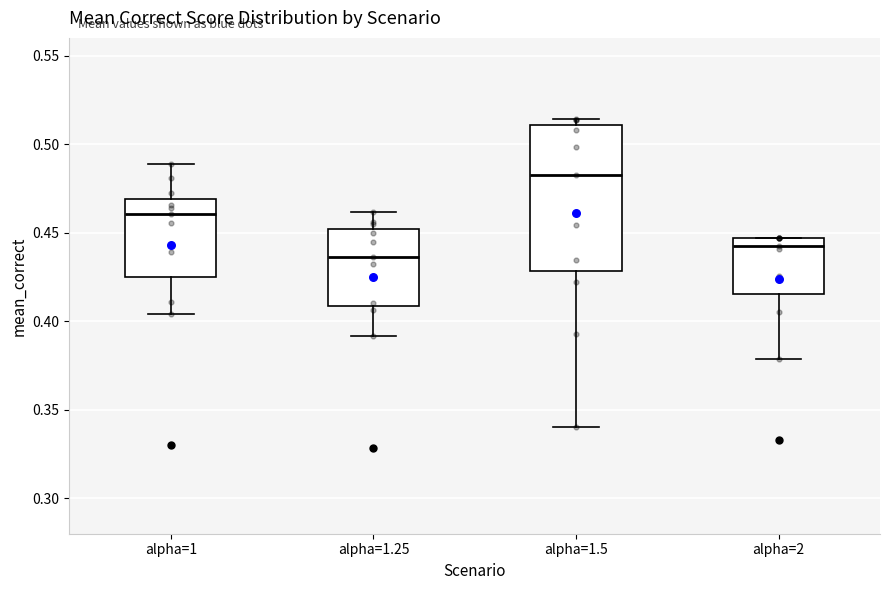

Comparing the boxes themselves (not the whiskers), which one is the tallest?

alpha=1.5